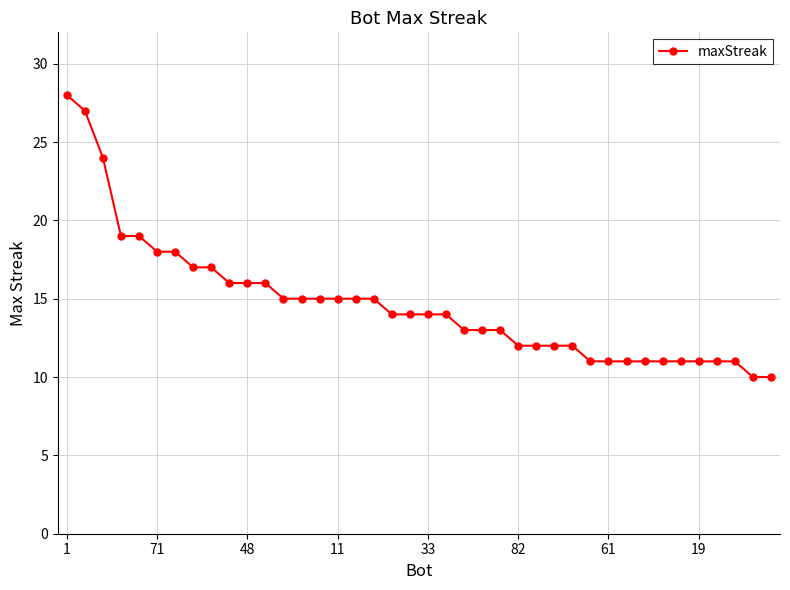

What is the value of the 34th point from the left?

11